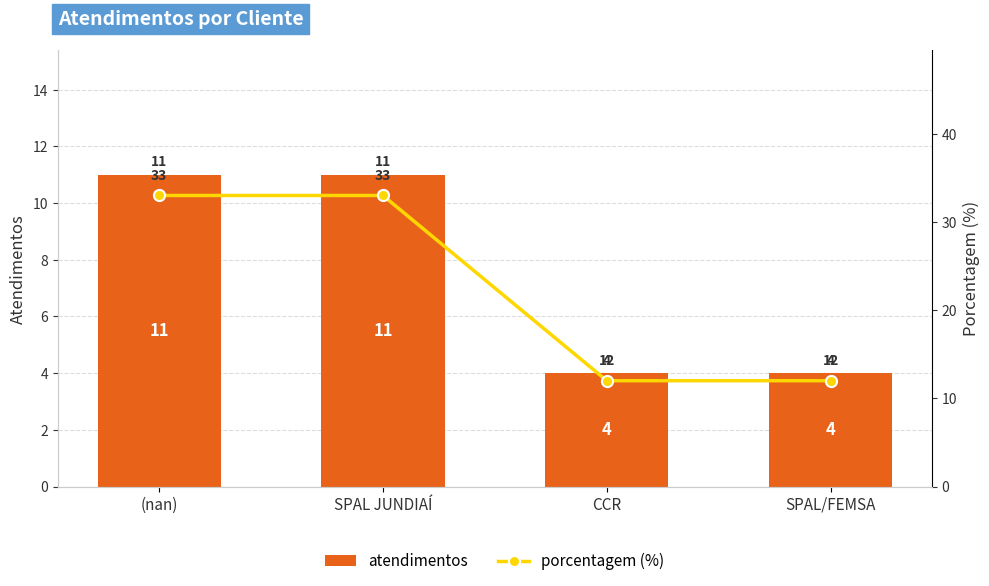

What is the average value of the atendimentos series?

8